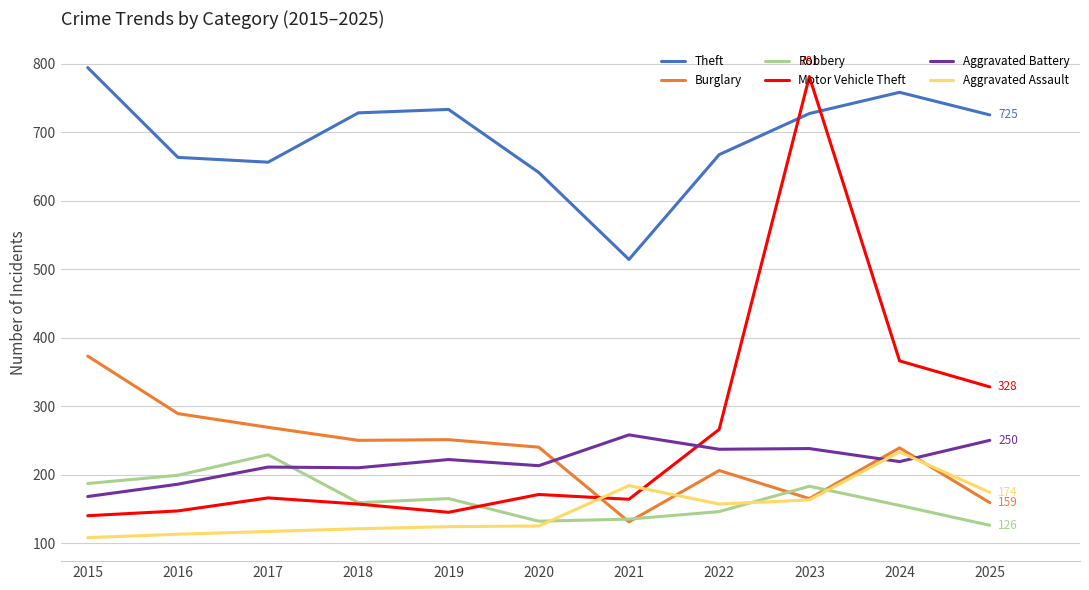

What is the sum of the Aggravated Assault values at 2020 and 2022?

282